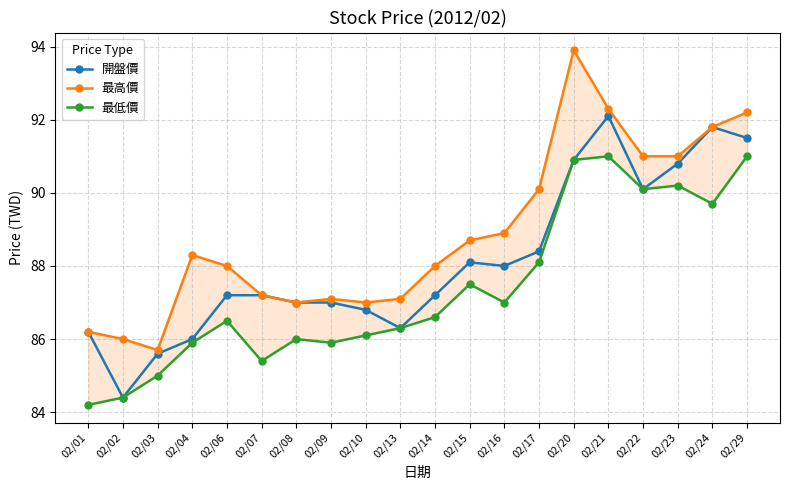

How many interior local peaks does the 最高價 series have?

3